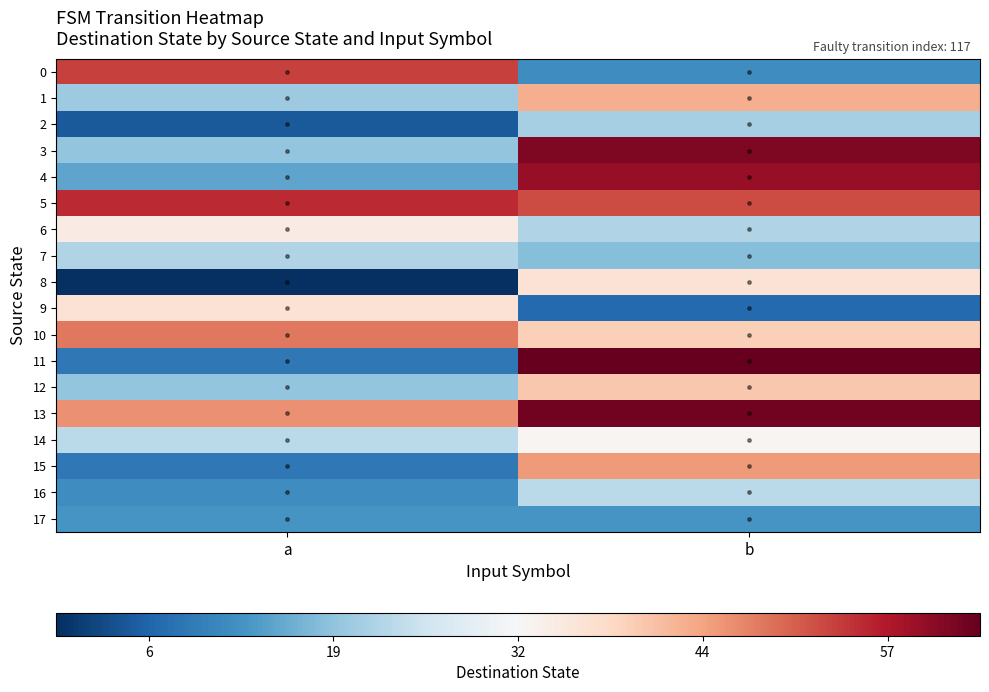

What is the total value across all series at a?

-4.1